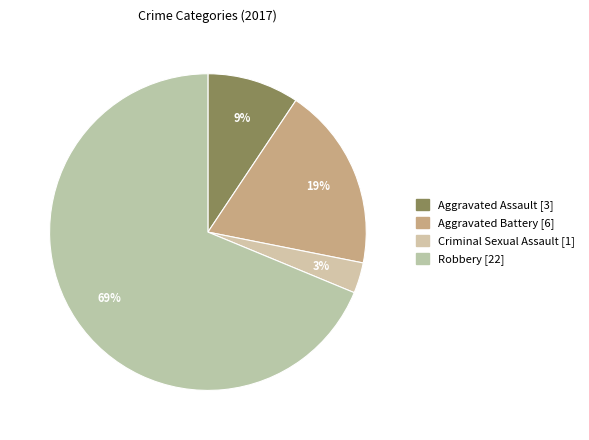

True or false: Aggravated Battery accounts for 19% of the total.

True